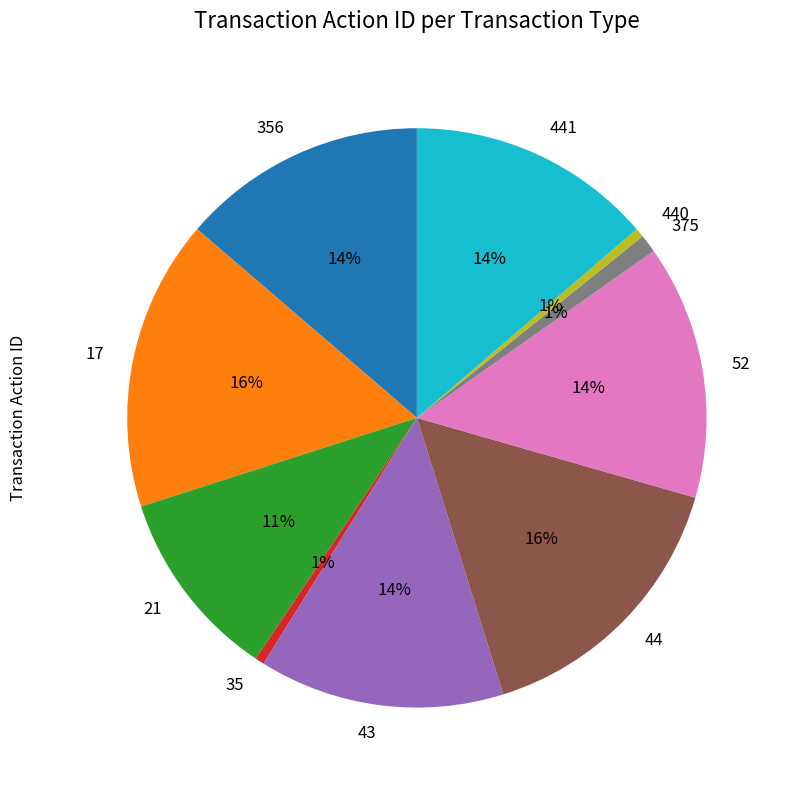

To the nearest percent, what portion does 21 represent?

11%